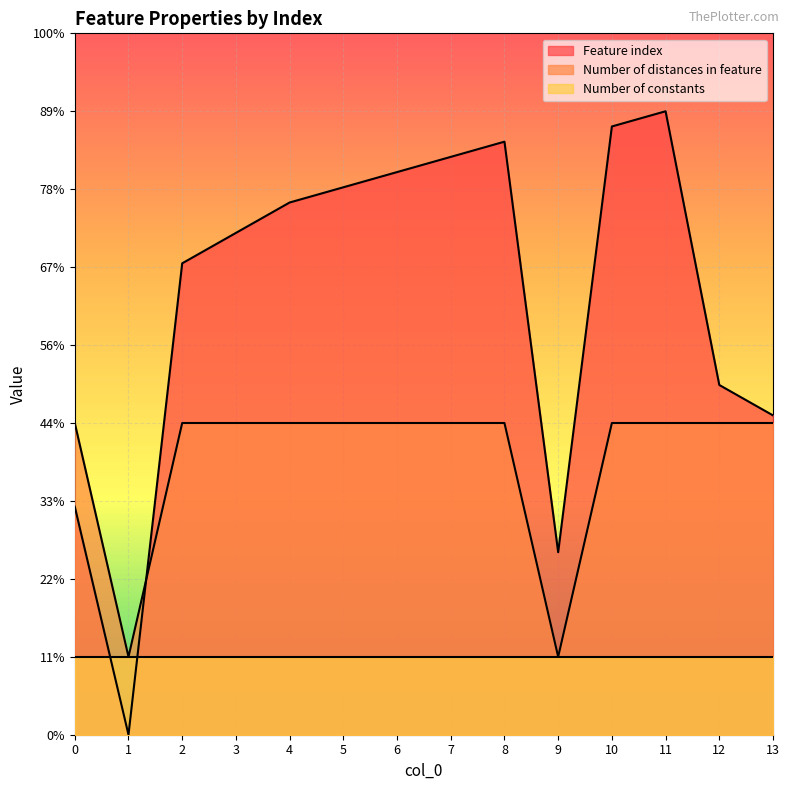

The value of Feature index at 7 is 60.1. True or false?

False